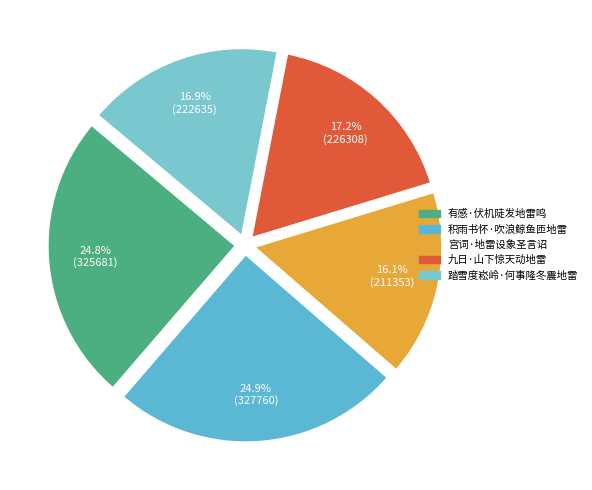

Approximately how many times larger is the value at 九日·山下惊天动地雷 compared to 踏雪度崧岭·何事隆冬震地雷?

1.0